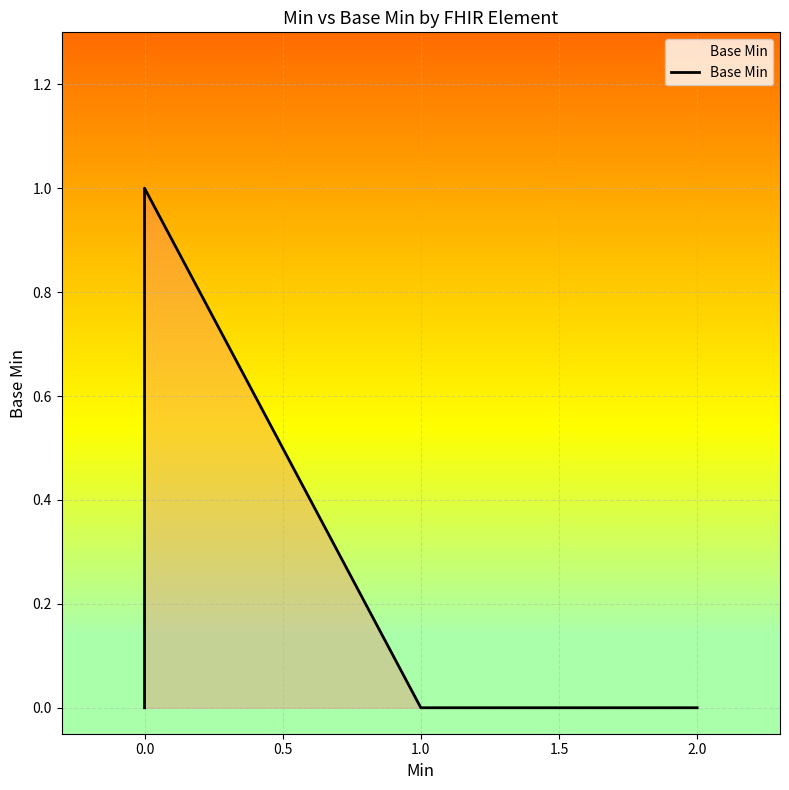

What is the sum of all values?

1